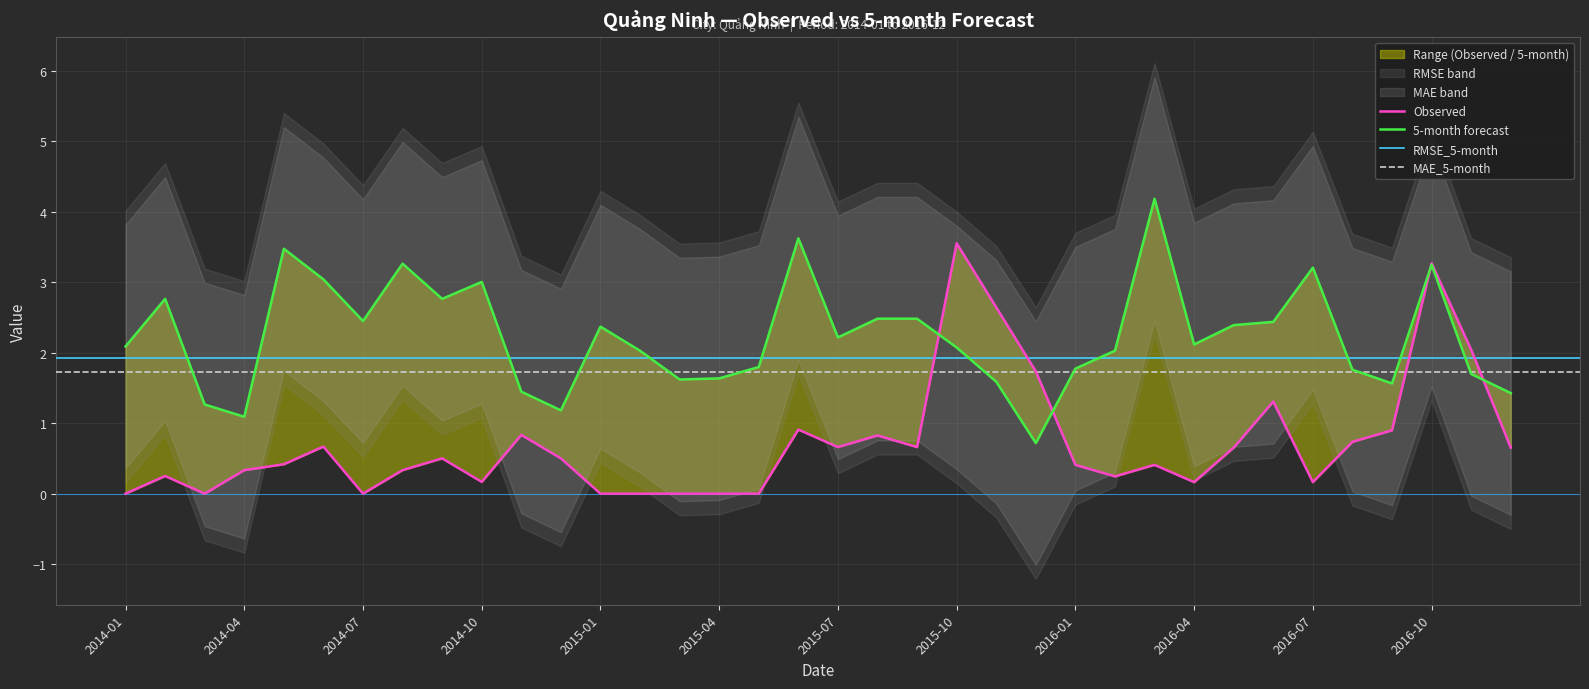

Where is the first local maximum for 5-month?

2014-02